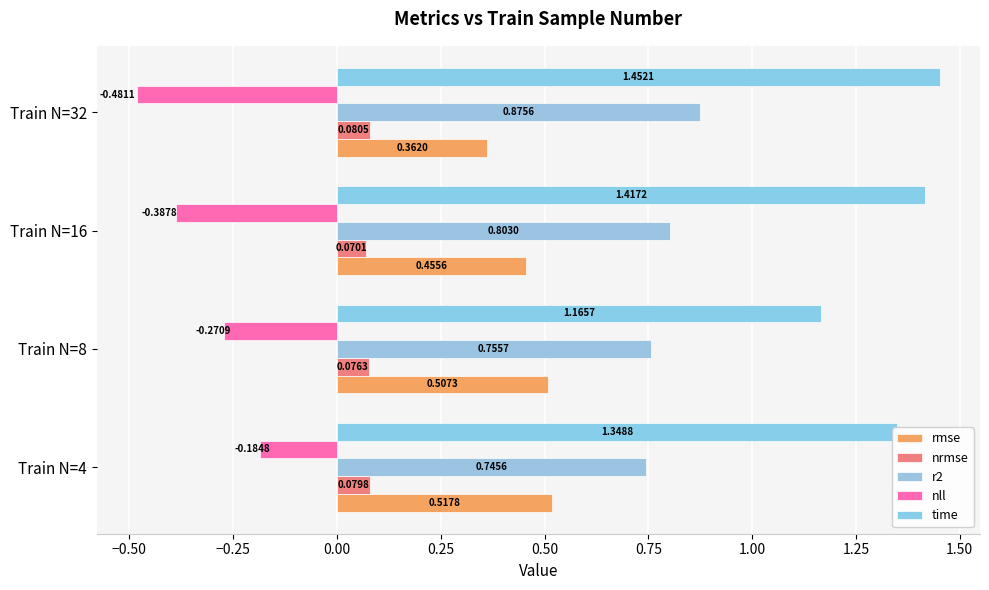

At which category is the sum across all series the highest?

Train N=4